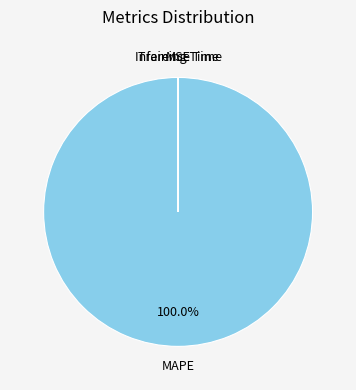

Is there any slice that represents more than half of the pie?

Yes